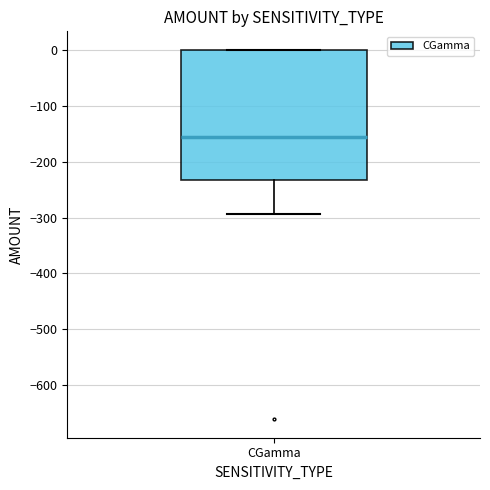

Transcribe this box plot: give where the median line is, the range the box spans, and where the two whiskers end, as read against the y-axis. The values are not printed on the chart, so give them approximately, as read against the axis.

median -160, box -230 to 0, whiskers -290 to 0